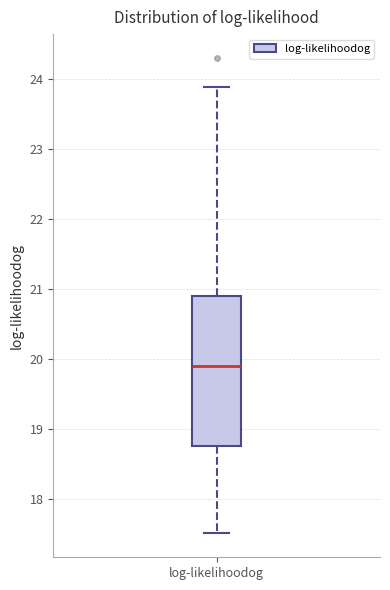

Read this box plot against the y-axis: the position of the median line, the range covered by the box, and the ends of both whiskers. The values are not printed on the chart, so give them approximately, as read against the axis.

median 19.9, box 18.8 to 20.9, whiskers 17.5 to 23.9